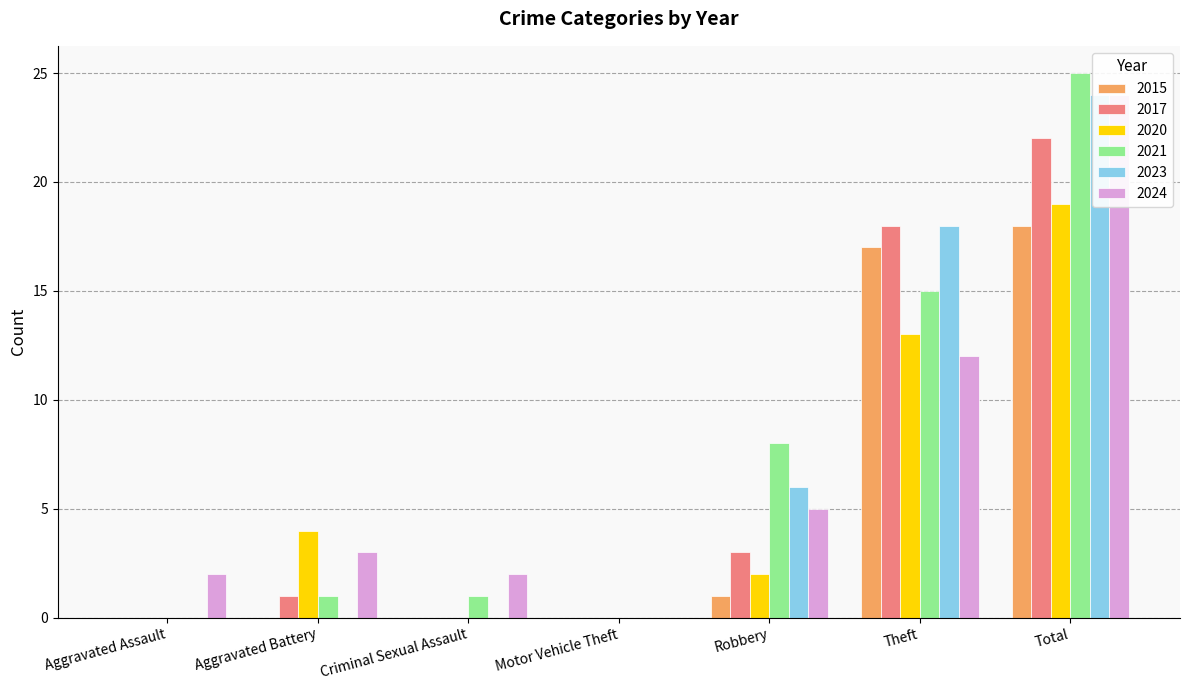

At which category does the chart reach its minimum across all series?

Aggravated Assault